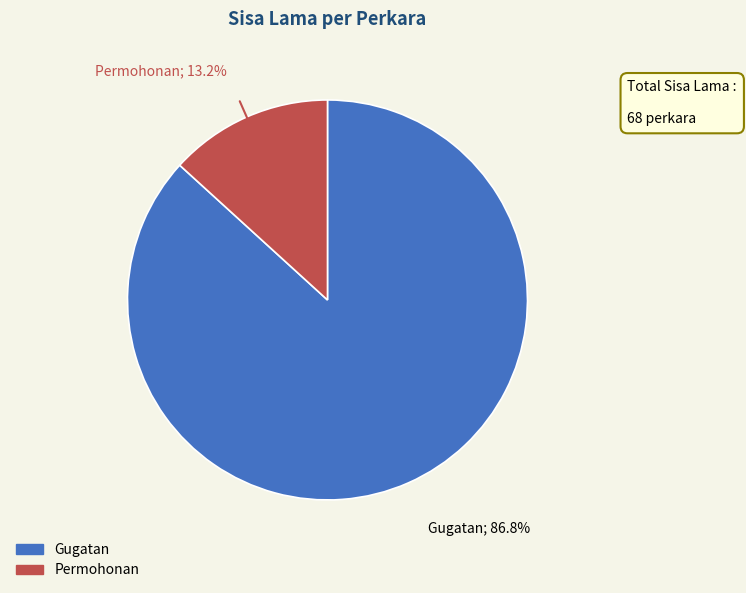

Which slice is the smallest?

Permohonan